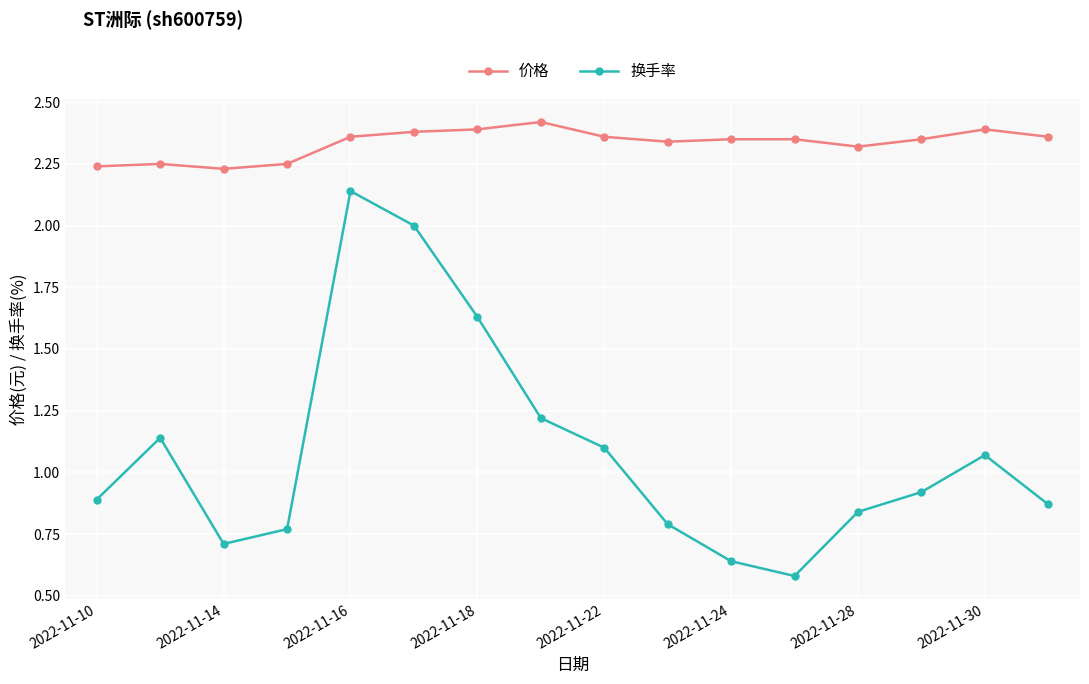

Count the 价格 values in the range 2 to 3.

16